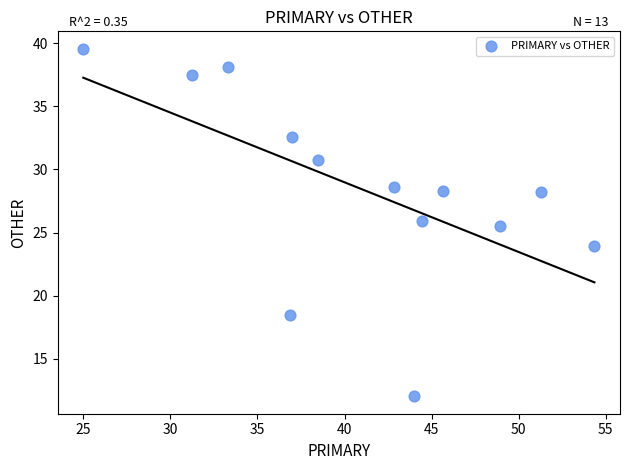

What Y value in the scatter plot is closest to 25?

25.5